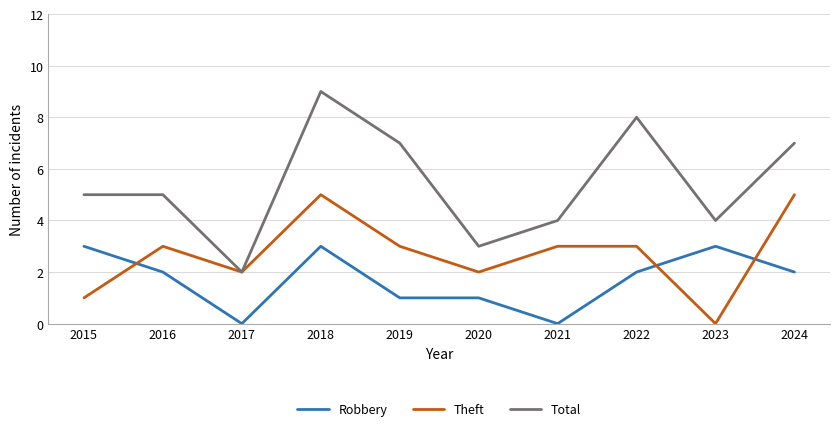

Read the Total value at 2023.

4